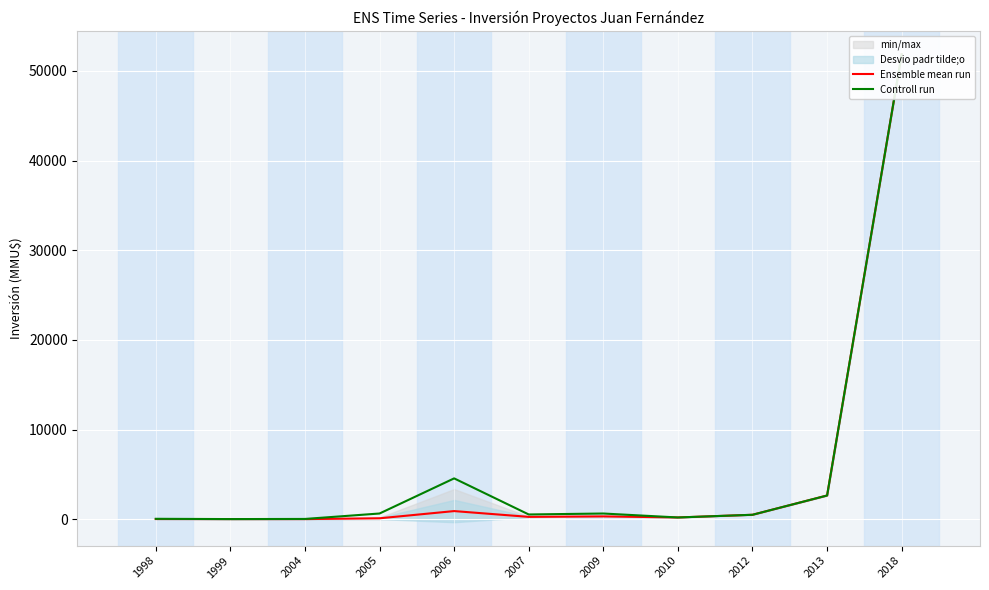

Which category has the lowest value across all series?

2004